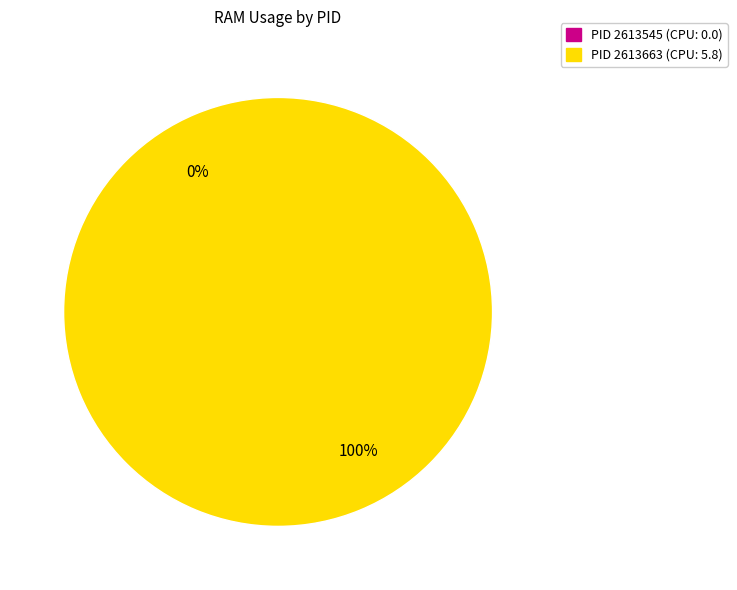

Is there any slice that represents more than half of the pie?

Yes